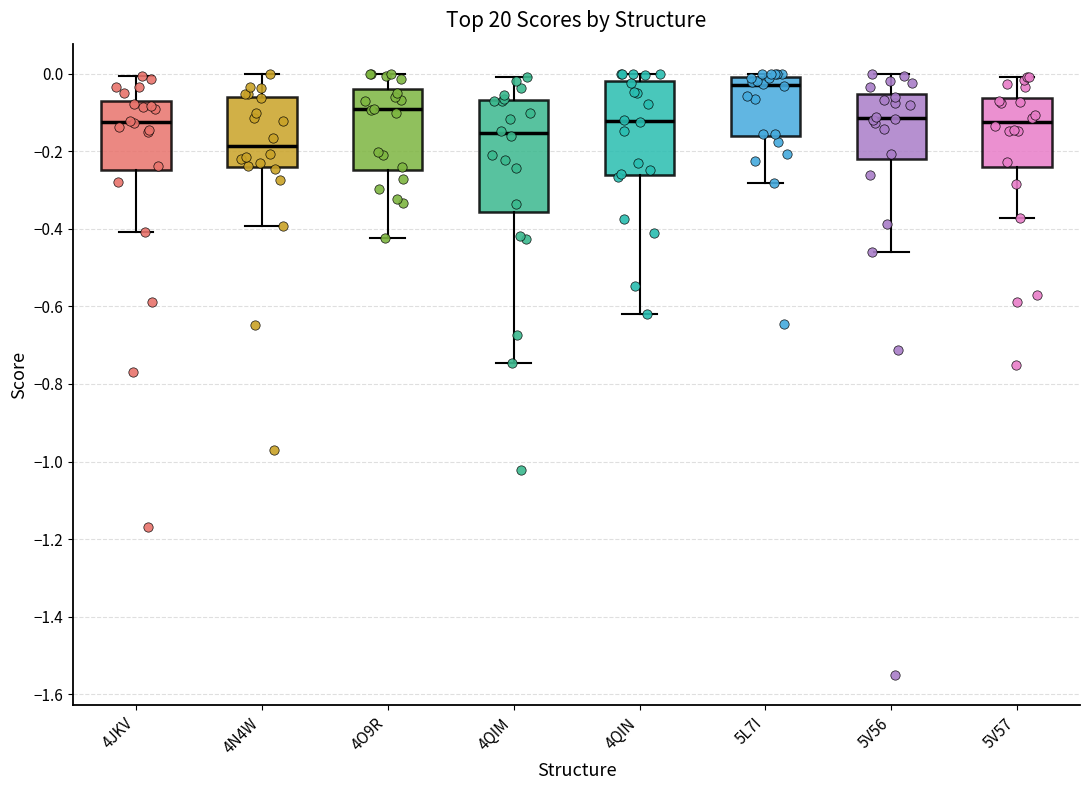

Reading left to right, transcribe this box plot: for each box, give where its median line is, the range the box spans, and where its two whiskers end, as read against the y-axis. The values are not printed on the chart, so give them approximately, as read against the axis.

4JKV: median -0.12, box -0.24 to -0.08, whiskers -0.40 to 0.00
4N4W: median -0.18, box -0.24 to -0.06, whiskers -0.40 to 0.00
4O9R: median -0.10, box -0.24 to -0.04, whiskers -0.42 to 0.00
4QIM: median -0.16, box -0.36 to -0.06, whiskers -0.74 to 0.00
4QIN: median -0.12, box -0.26 to -0.02, whiskers -0.62 to 0.00
5L7I: median -0.04, box -0.16 to 0.00, whiskers -0.28 to 0.00 (just above the box's upper edge)
5V56: median -0.12, box -0.22 to -0.06, whiskers -0.46 to 0.00
5V57: median -0.12, box -0.24 to -0.06, whiskers -0.38 to 0.00